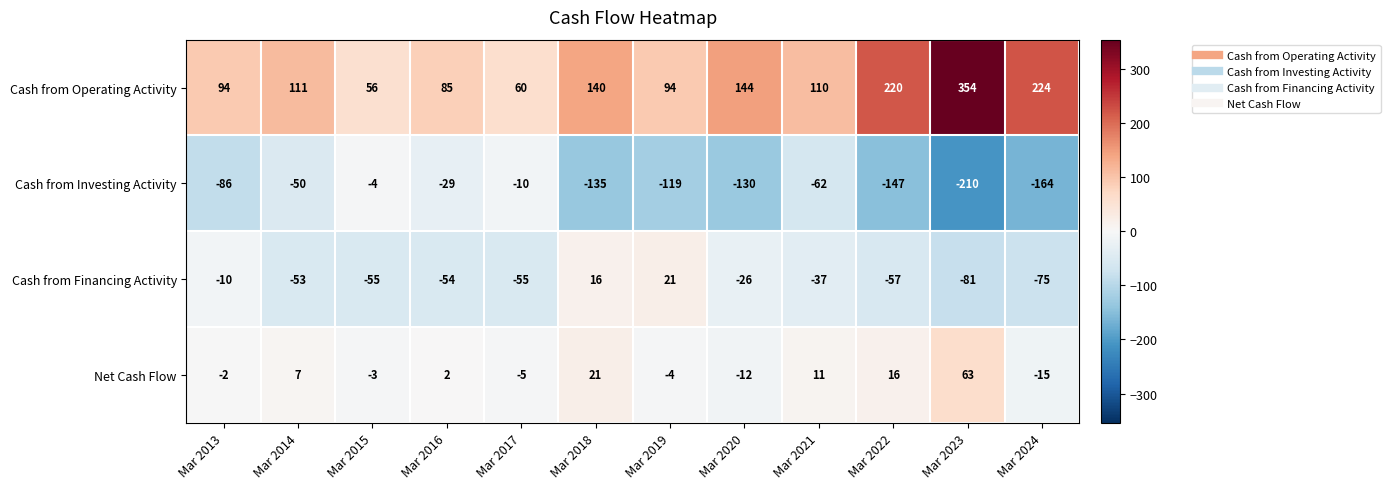

What is the maximum value shown in the chart?

354